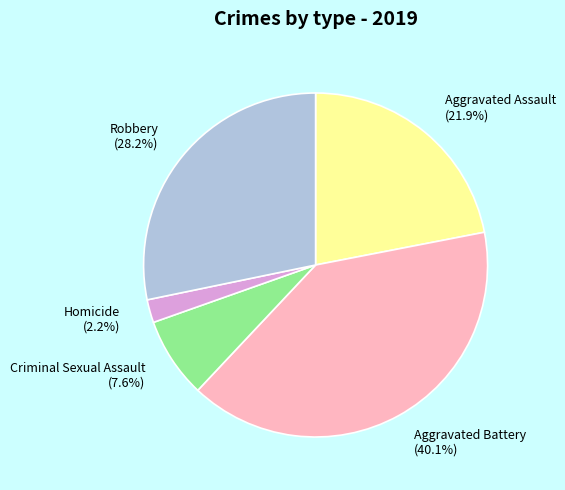

To the nearest percent, what portion does Aggravated Battery represent?

40%